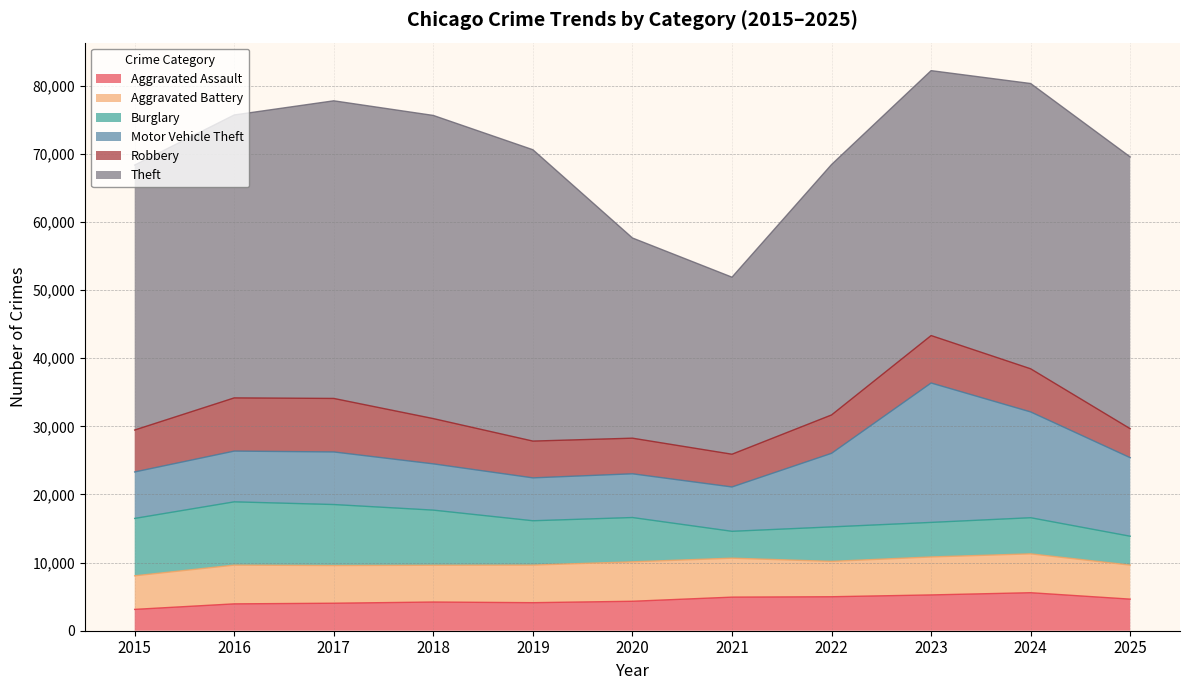

True or false: Motor Vehicle Theft has a value of 6418 at 2020.

True